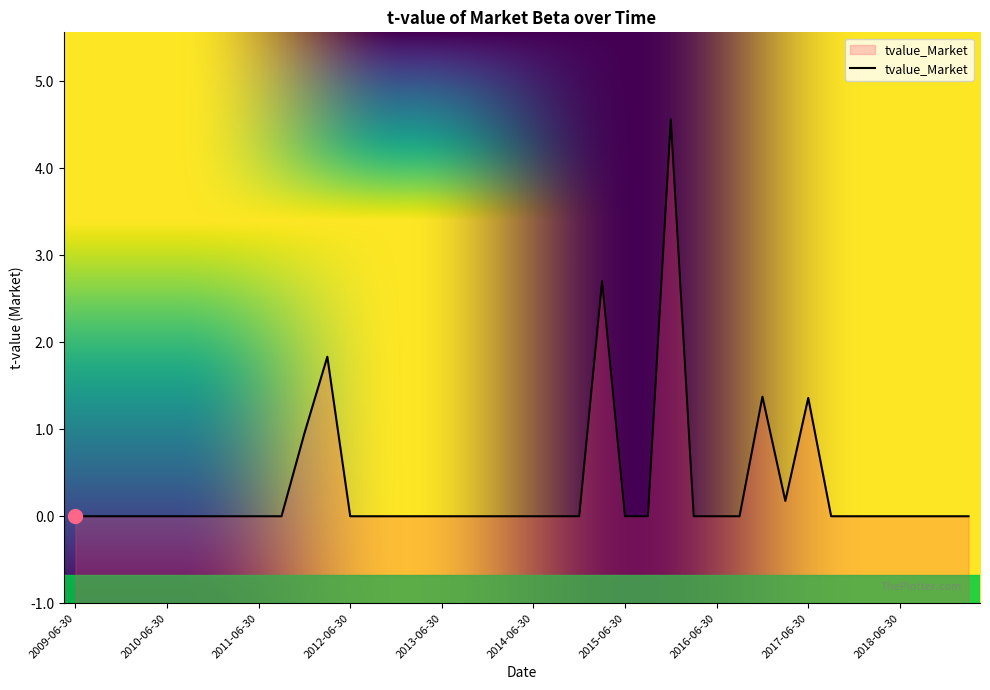

The value at 2010-09-30 is -3.1. True or false?

False